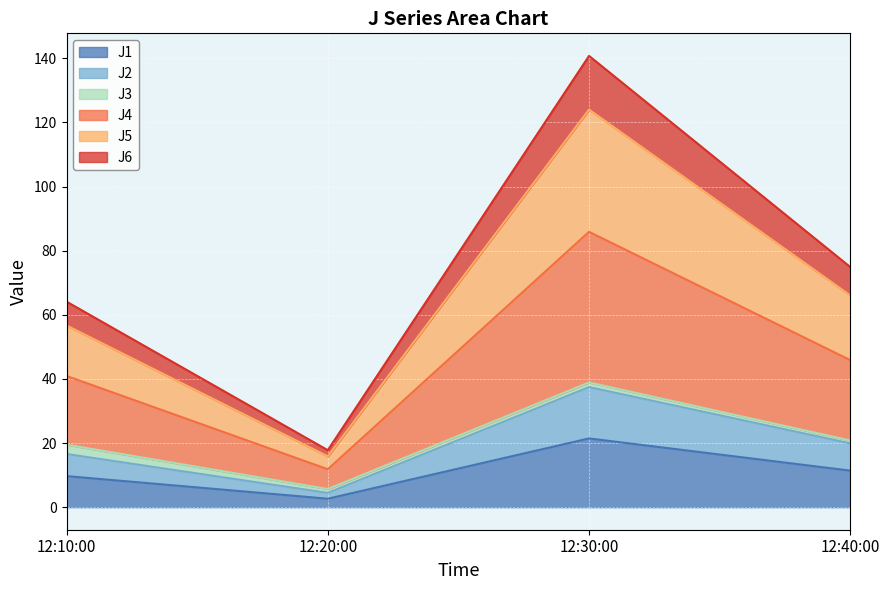

Does the chart display data point markers on the line(s)?

No